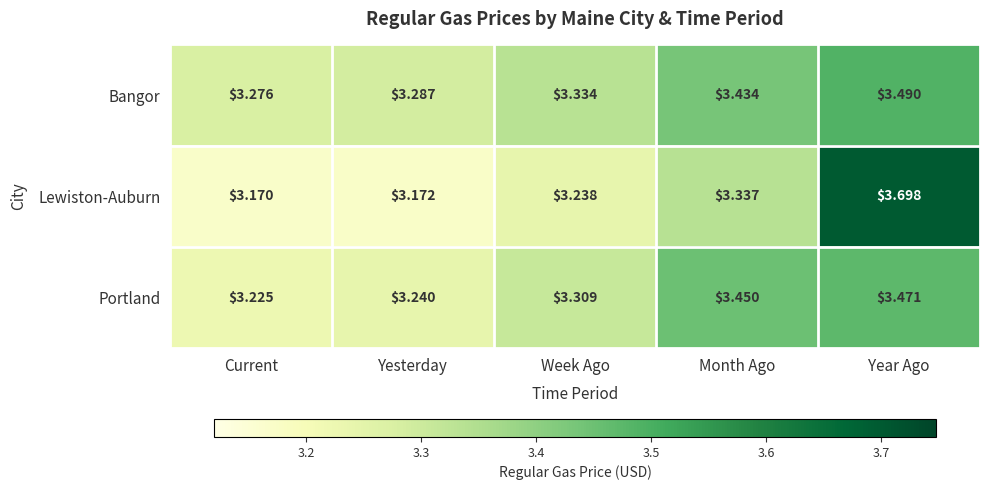

Which series has the largest total across all categories?

Bangor